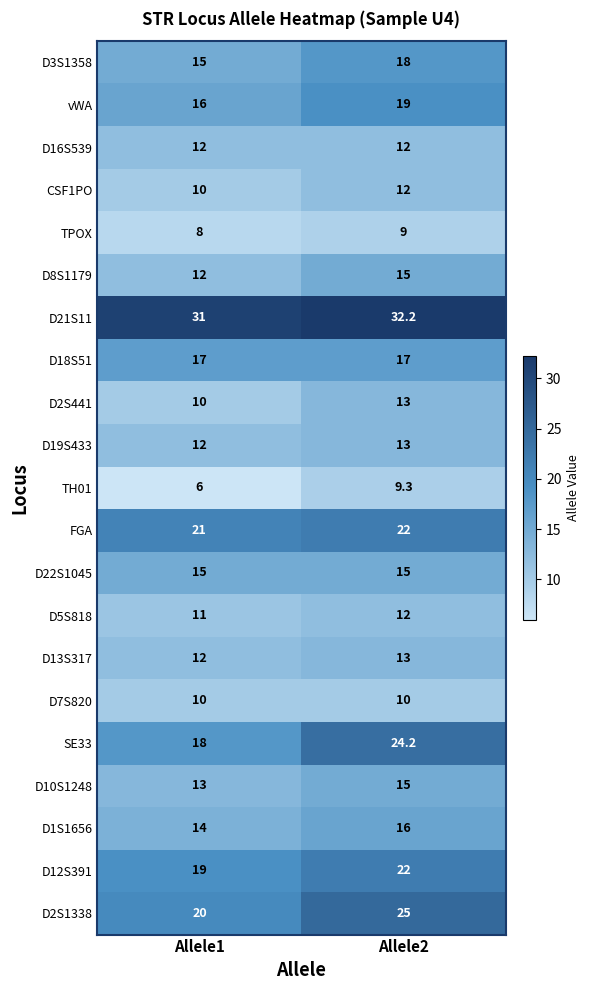

Which series has the largest total across all categories?

D21S11